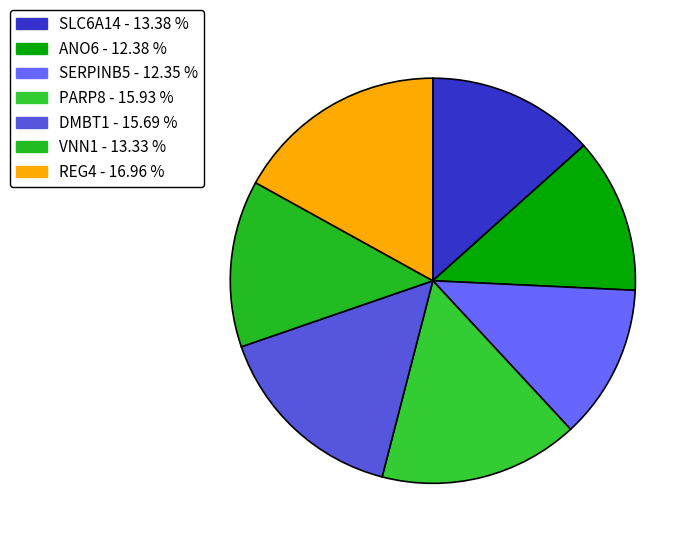

To the nearest percent, what is the average slice percentage?

14%